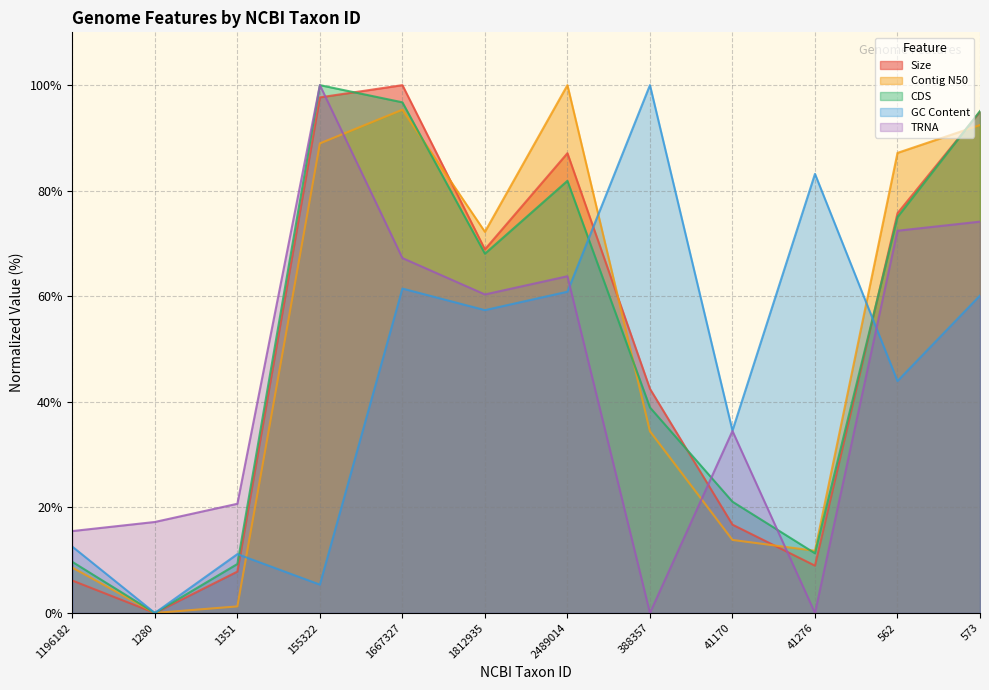

Does the chart have visible grid lines?

Yes